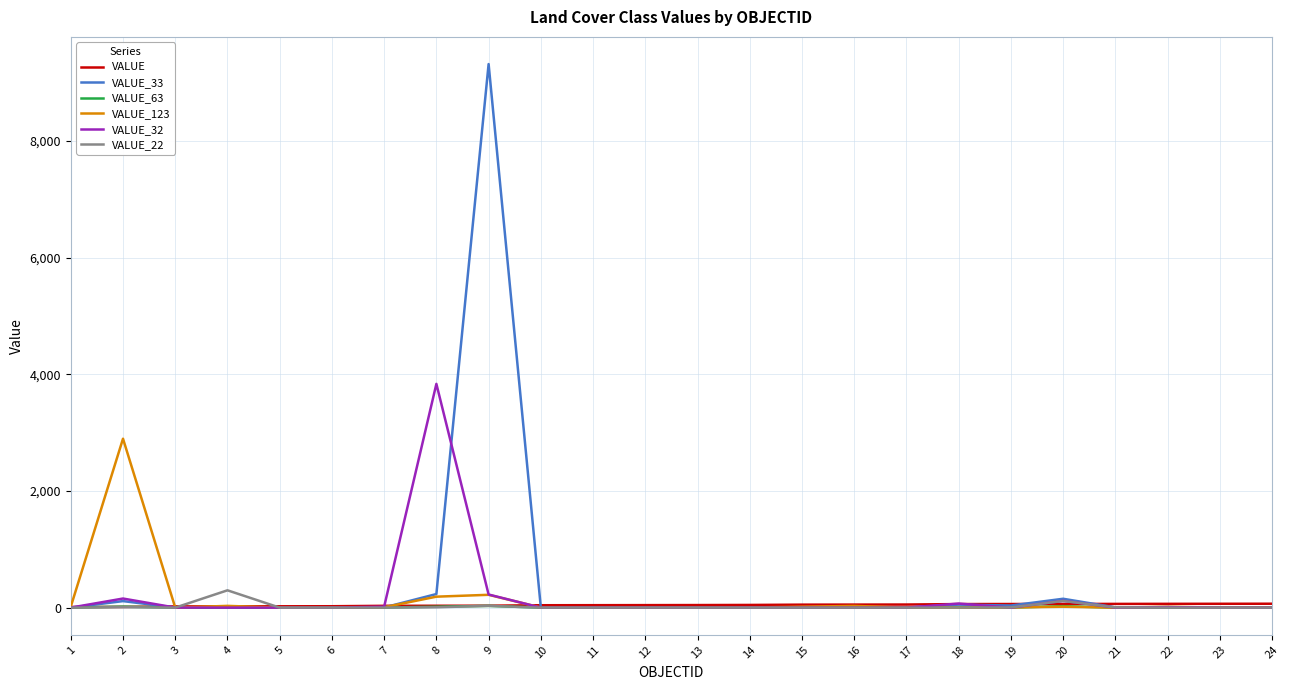

Which series has the largest range (max minus min)?

VALUE_33